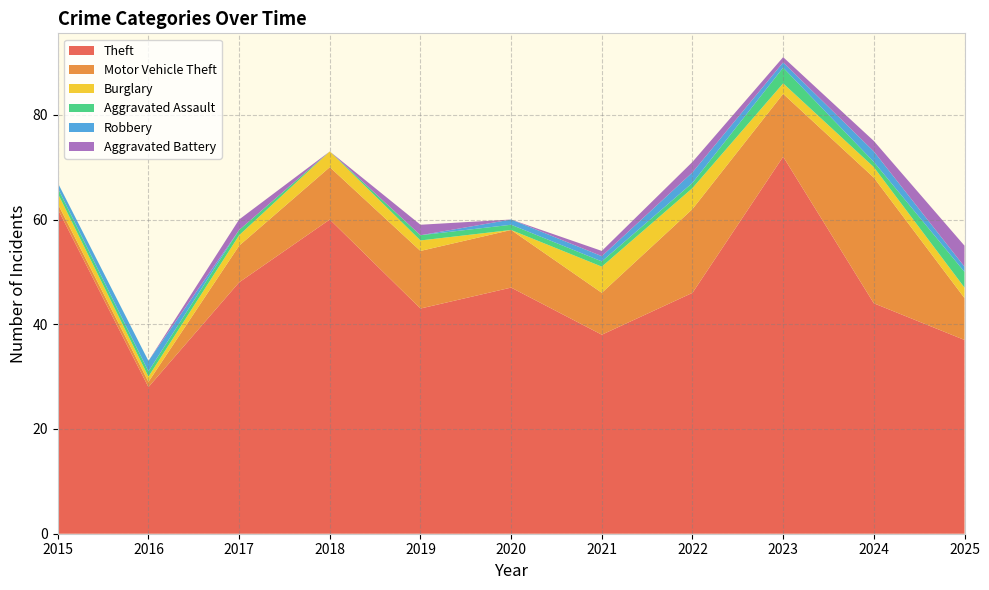

Reading right to left, transcribe all the data shown in this chart.

Theft: 37	44	72	46	38	47	43	60	48	28	62
Motor Vehicle Theft: 8	24	12	16	8	11	11	10	7	1	1
Burglary: 2	2	2	4	5	0	2	3	2	1	2
Aggravated Assault: 3	1	3	1	1	1	1	0	1	1	1
Robbery: 1	2	1	2	1	1	0	0	0	2	1
Aggravated Battery: 4	2	1	2	1	0	2	0	2	0	0